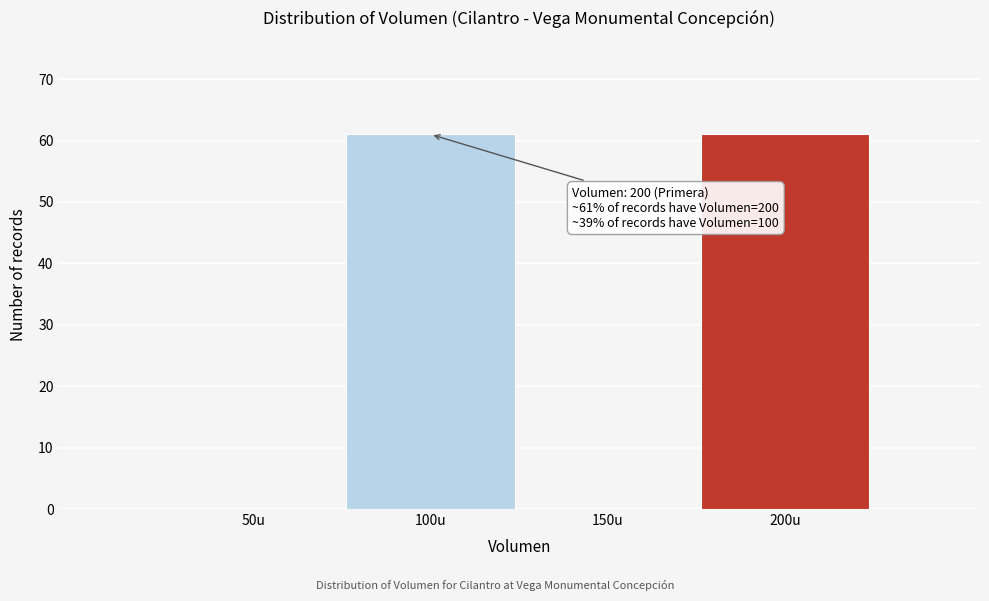

Reading right to left, extract all data points from this chart.

200u=61	150u=0	100u=61	50u=0